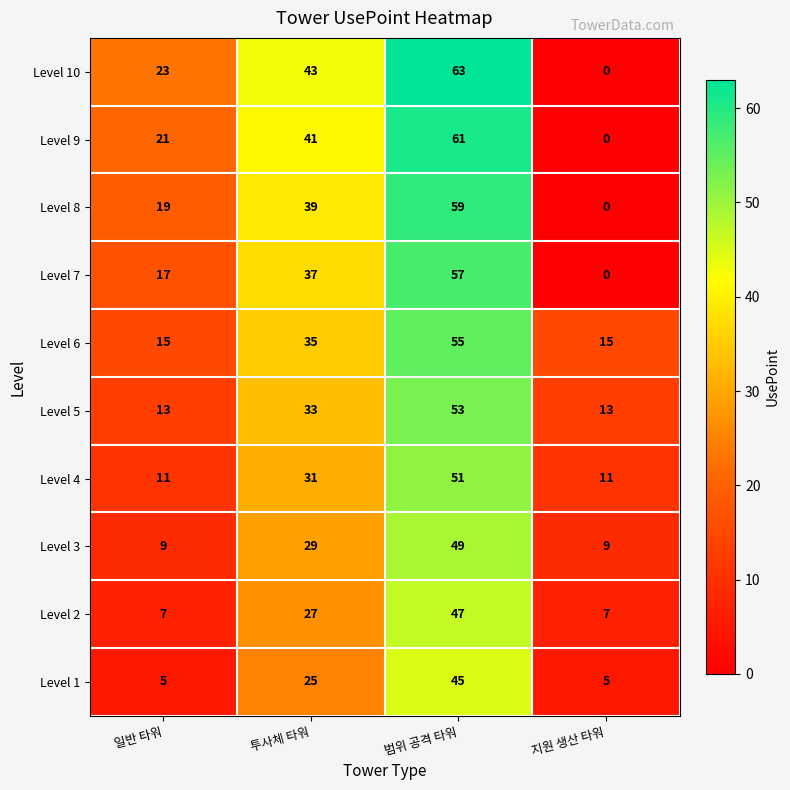

The value of Level 8 at 투사체 타워 is 39. True or false?

True